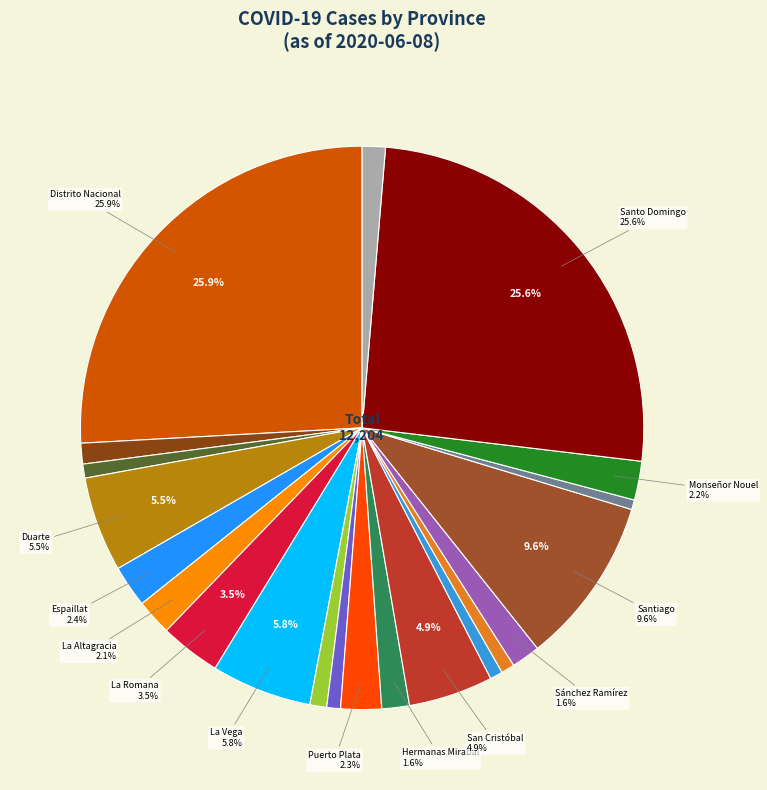

How many slices are in this pie chart?

21